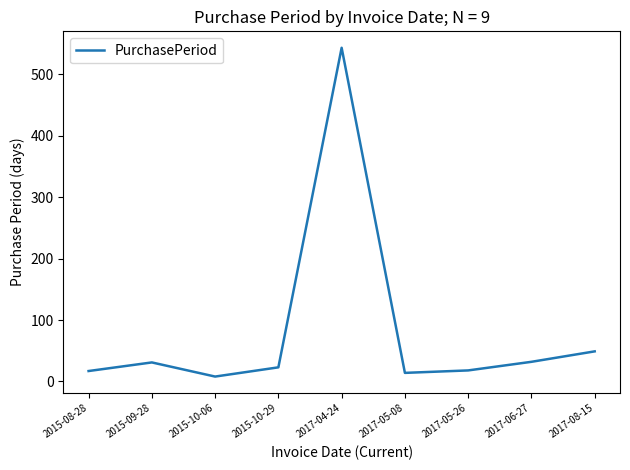

Between 2015-08-28 and 2017-08-15, which is larger?

2017-08-15